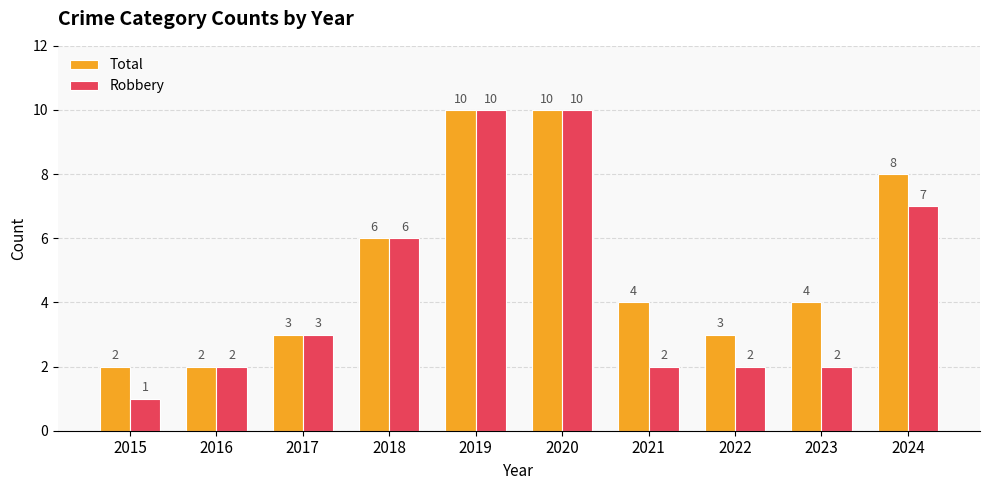

True or false: Total has a value of 2 at 2016.

True